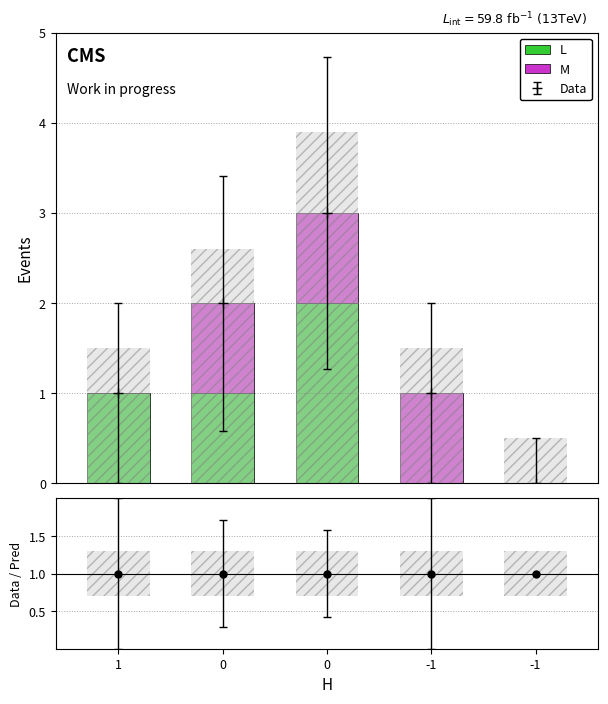

The M series shows 0 at 0. True or false?

False